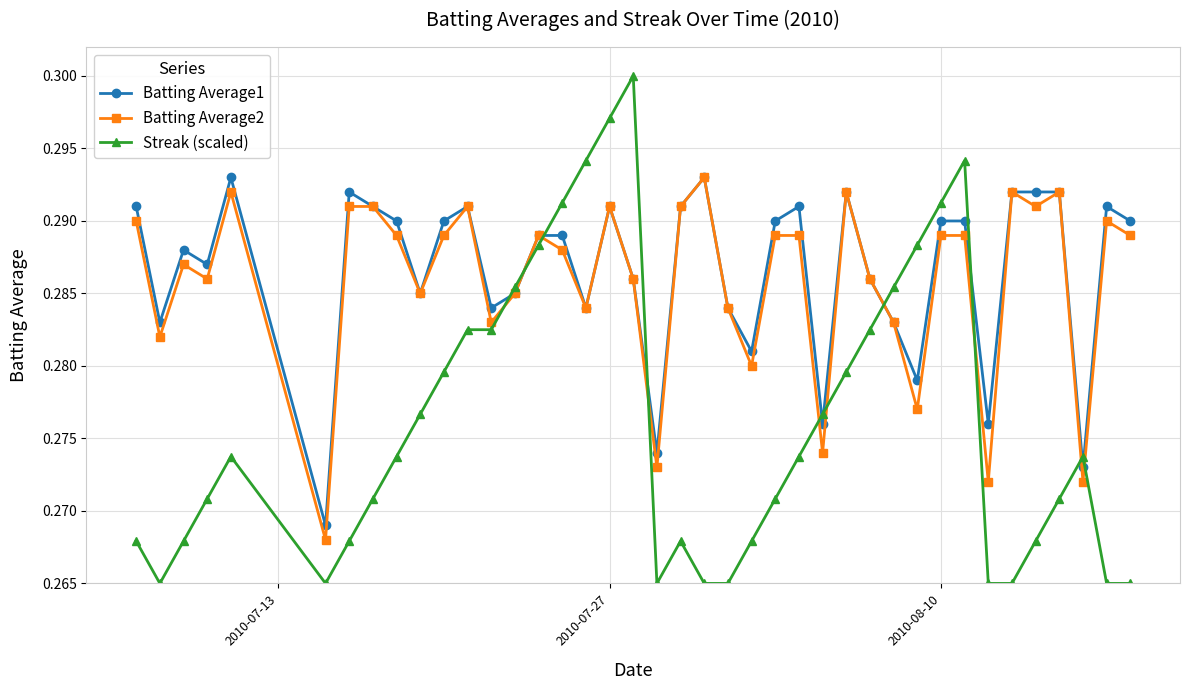

At how many categories does at least one series exceed 0?

40